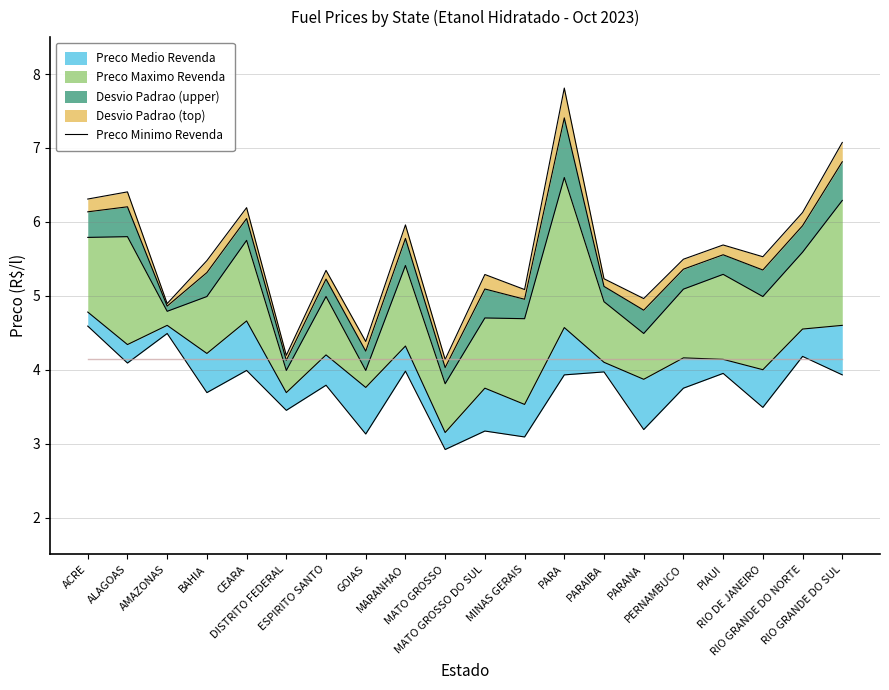

What is the label of the 20th point from the right?

ACRE